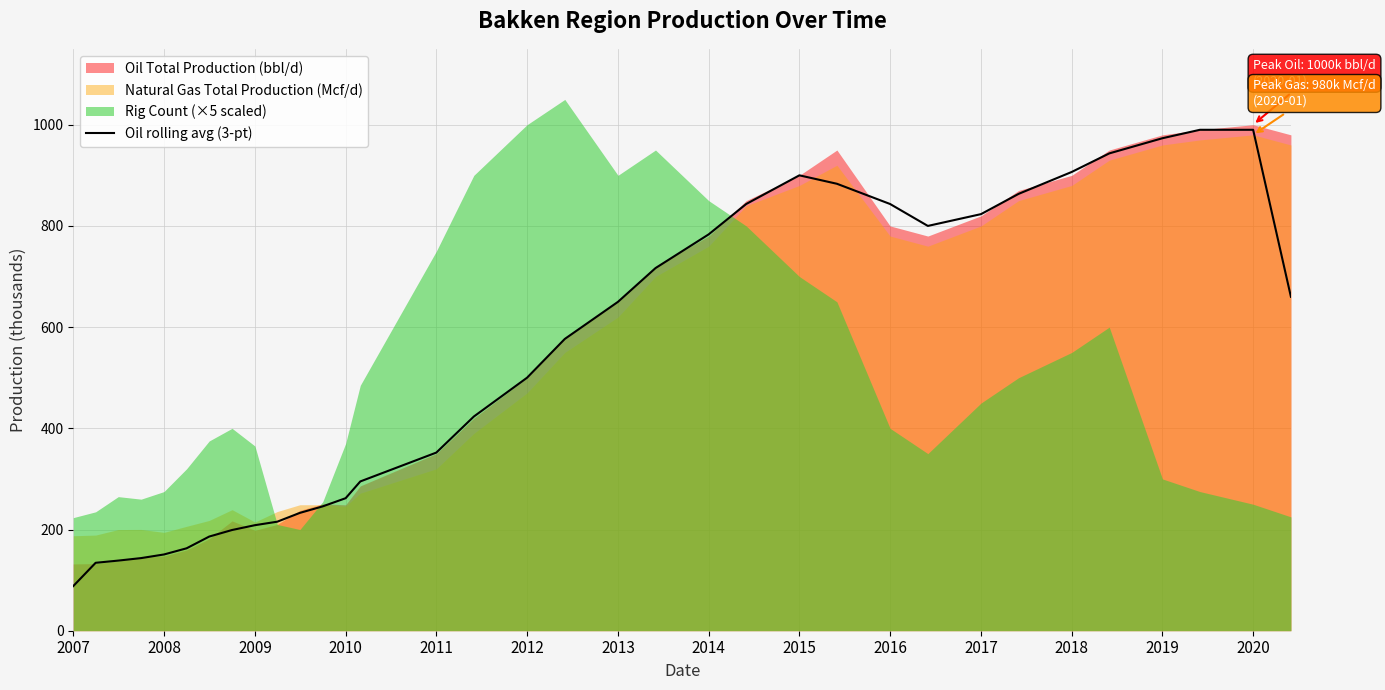

At which label does Oil rolling avg (3-pt) reach its minimum?

2007